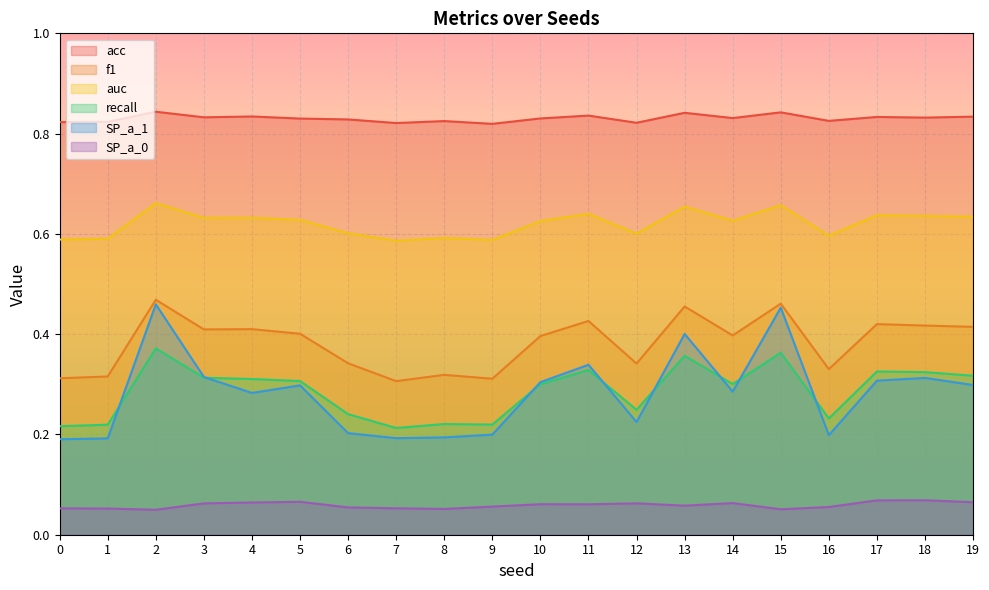

Reading left to right, extract all data points from this chart.

acc: 0=0.8	1=0.8	2=0.8	3=0.8	4=0.8	5=0.8	6=0.8	7=0.8	8=0.8	9=0.8	10=0.8	11=0.8	12=0.8	13=0.8	14=0.8	15=0.8	16=0.8	17=0.8	18=0.8	19=0.8
f1: 0=0.3	1=0.3	2=0.5	3=0.4	4=0.4	5=0.4	6=0.3	7=0.3	8=0.3	9=0.3	10=0.4	11=0.4	12=0.3	13=0.5	14=0.4	15=0.5	16=0.3	17=0.4	18=0.4	19=0.4
auc: 0=0.6	1=0.6	2=0.7	3=0.6	4=0.6	5=0.6	6=0.6	7=0.6	8=0.6	9=0.6	10=0.6	11=0.6	12=0.6	13=0.7	14=0.6	15=0.7	16=0.6	17=0.6	18=0.6	19=0.6
recall: 0=0.2	1=0.2	2=0.4	3=0.3	4=0.3	5=0.3	6=0.2	7=0.2	8=0.2	9=0.2	10=0.3	11=0.3	12=0.2	13=0.4	14=0.3	15=0.4	16=0.2	17=0.3	18=0.3	19=0.3
SP_a_1: 0=0.2	1=0.2	2=0.5	3=0.3	4=0.3	5=0.3	6=0.2	7=0.2	8=0.2	9=0.2	10=0.3	11=0.3	12=0.2	13=0.4	14=0.3	15=0.5	16=0.2	17=0.3	18=0.3	19=0.3
SP_a_0: 0=0.1	1=0.1	2=0.0	3=0.1	4=0.1	5=0.1	6=0.1	7=0.1	8=0.1	9=0.1	10=0.1	11=0.1	12=0.1	13=0.1	14=0.1	15=0.1	16=0.1	17=0.1	18=0.1	19=0.1